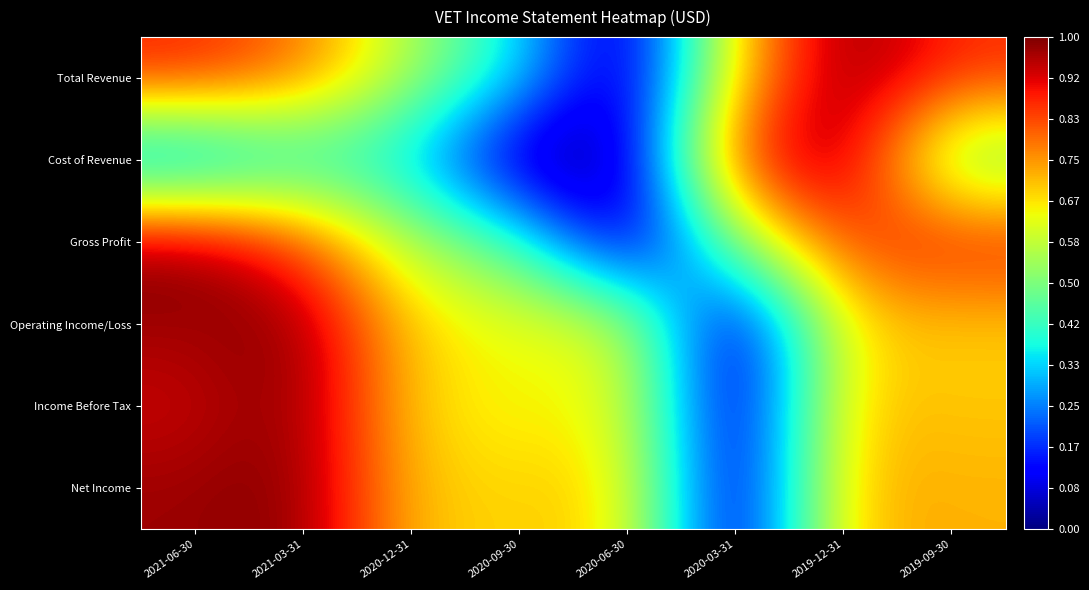

Reading right to left, list all the values displayed in this chart.

Total Revenue: 2019-09-30=0.9	2019-12-31=1.0	2020-03-31=0.7	2020-06-30=0.0	2020-09-30=0.4	2020-12-31=0.6	2021-03-31=0.8	2021-06-30=0.9
Cost of Revenue: 2019-09-30=0.5	2019-12-31=1.0	2020-03-31=0.9	2020-06-30=0.0	2020-09-30=0.0	2020-12-31=0.3	2021-03-31=0.4	2021-06-30=0.2
Gross Profit: 2019-09-30=0.9	2019-12-31=0.8	2020-03-31=0.5	2020-06-30=0.0	2020-09-30=0.4	2020-12-31=0.6	2021-03-31=0.8	2021-06-30=1.0
Operating Income/Loss: 2019-09-30=0.7	2019-12-31=0.7	2020-03-31=0.0	2020-06-30=0.6	2020-09-30=0.6	2020-12-31=0.7	2021-03-31=1.0	2021-06-30=1.0
Income Before Tax: 2019-09-30=0.7	2019-12-31=0.7	2020-03-31=0.0	2020-06-30=0.6	2020-09-30=0.6	2020-12-31=0.7	2021-03-31=1.0	2021-06-30=0.9
Net Income: 2019-09-30=0.7	2019-12-31=0.7	2020-03-31=0.0	2020-06-30=0.7	2020-09-30=0.7	2020-12-31=0.7	2021-03-31=1.0	2021-06-30=1.0